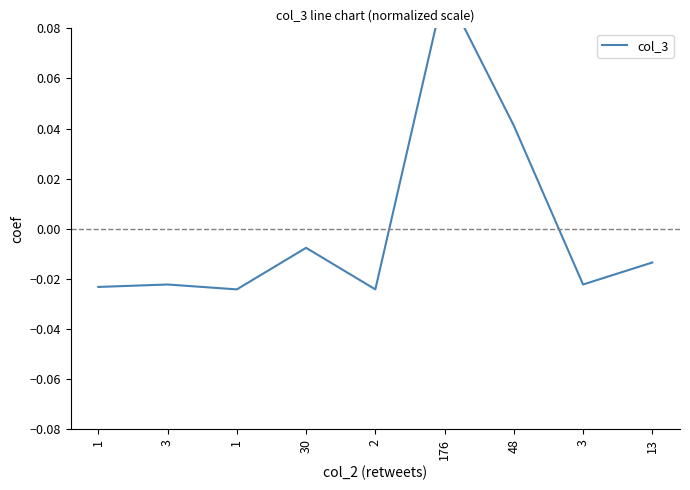

True or false: the data shows -0.0 at 3.

False